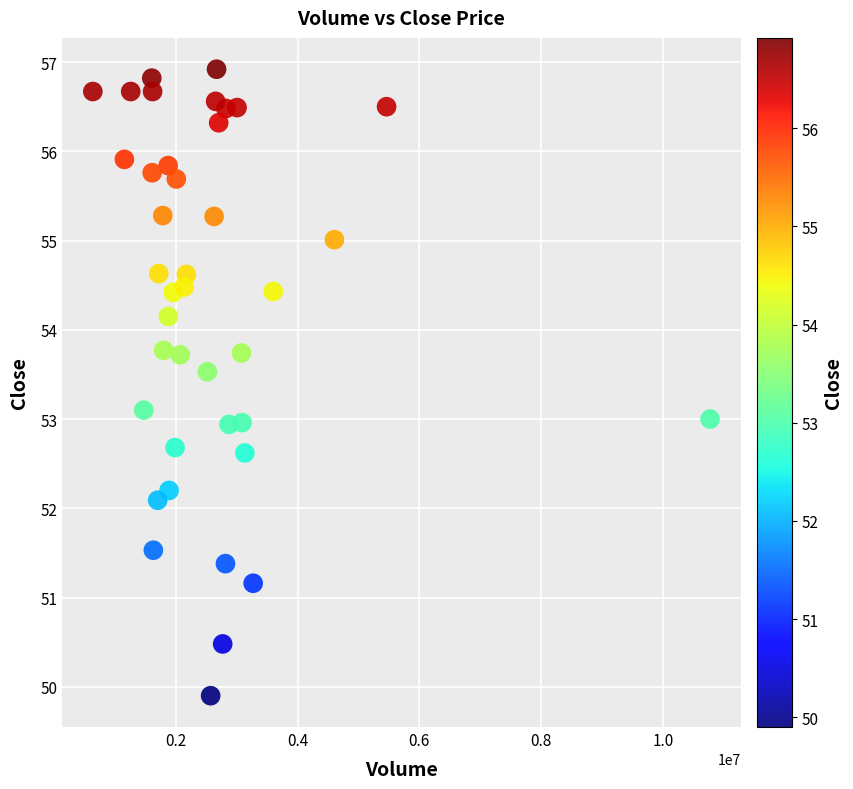

What is the range of Y values (max minus min)?

7.0